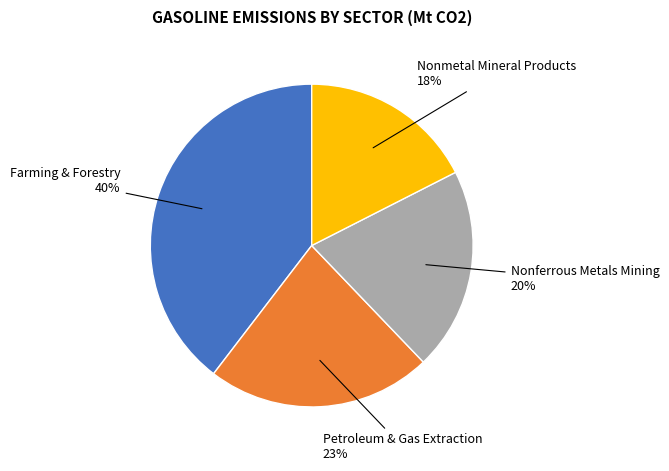

Is the sum of Petroleum & Gas Extraction and Nonferrous Metals Mining greater than half?

No